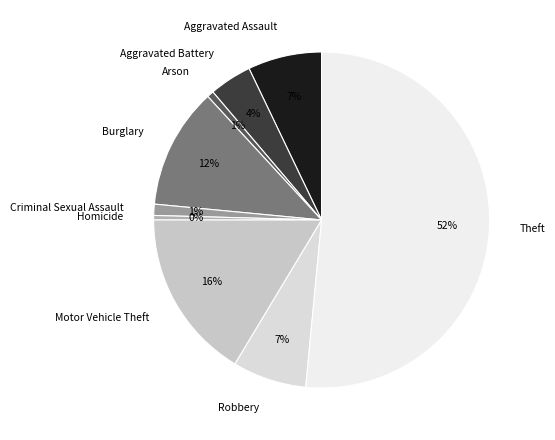

Which has a higher value, Arson or Aggravated Battery?

Aggravated Battery